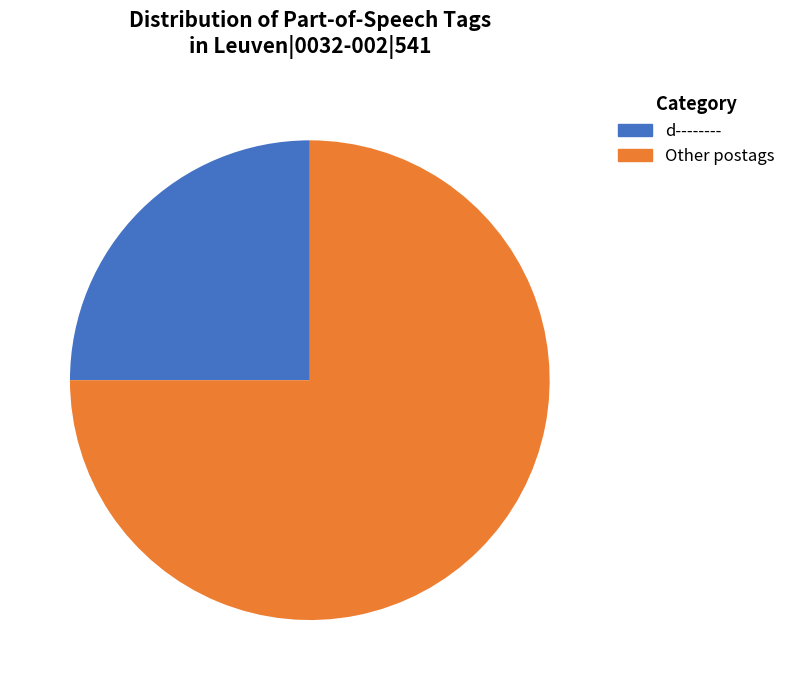

Does any single category account for the majority?

Yes